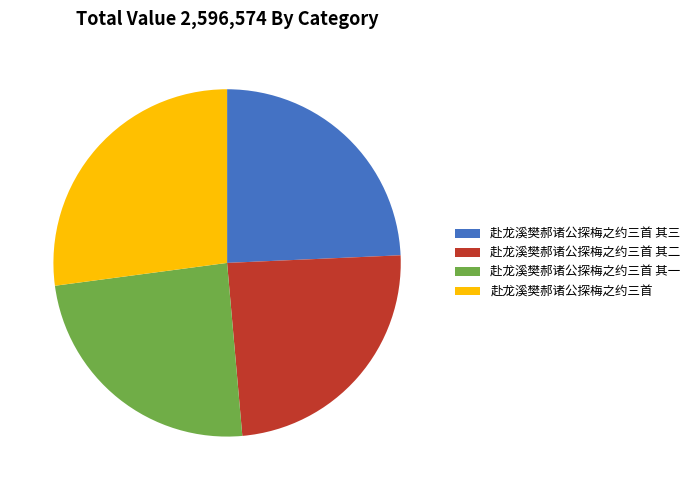

Does 赴龙溪樊郝诸公探梅之约三首 account for over 50% of the chart?

No